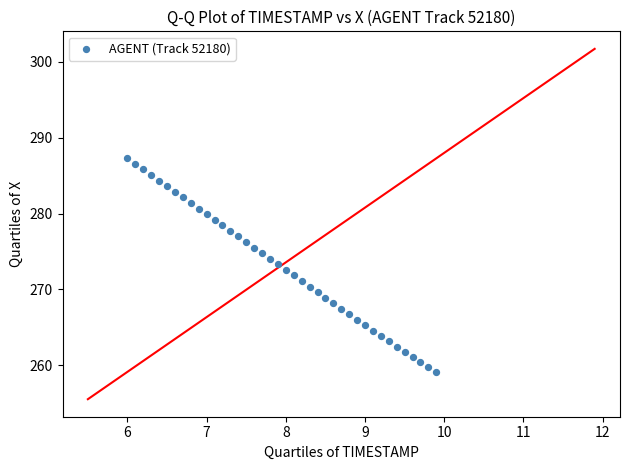

What is the range of Y values (max minus min)?

28.1